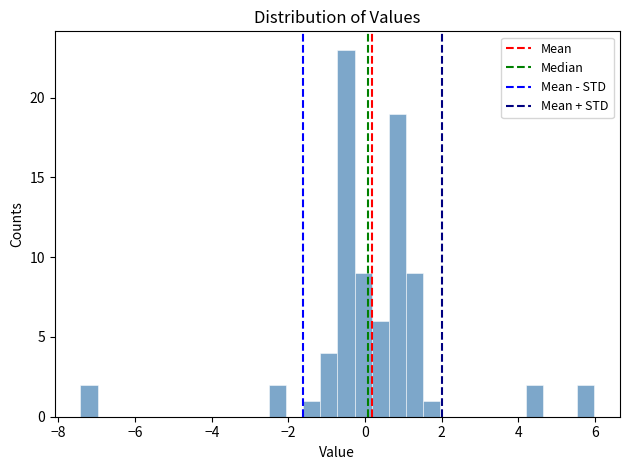

Read against the x-axis, roughly where is the centre of the tallest bar?

-0.6